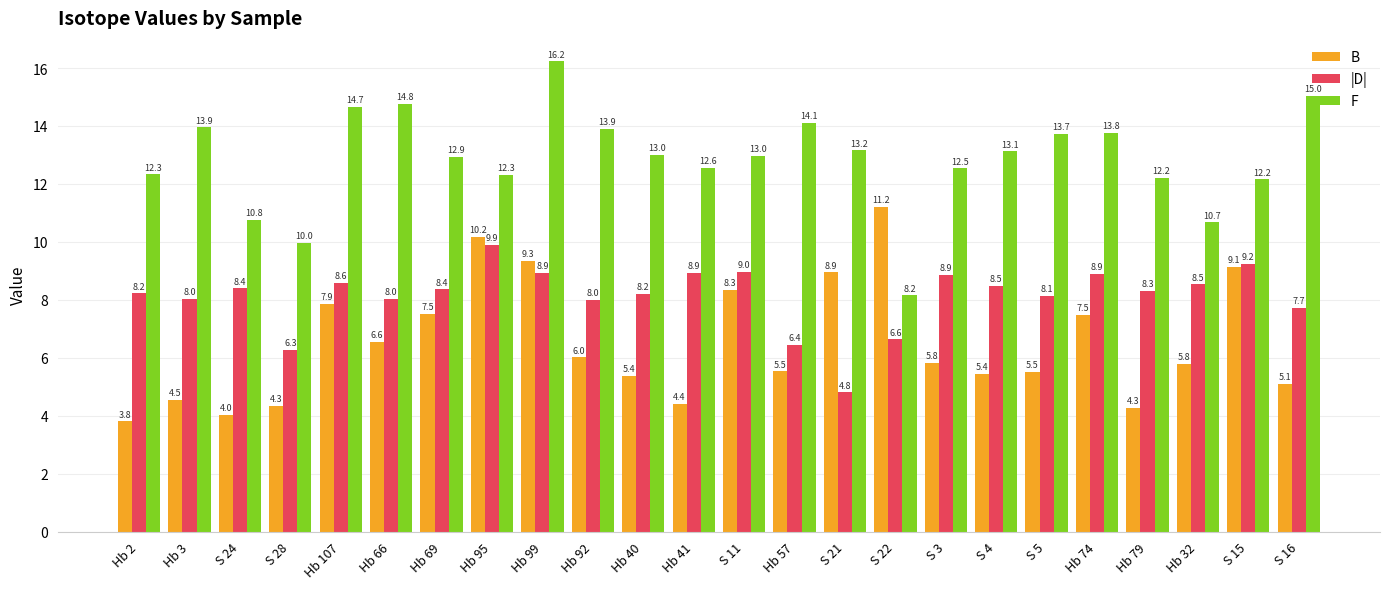

Is it true that |D| equals 15.6 at S 15?

False